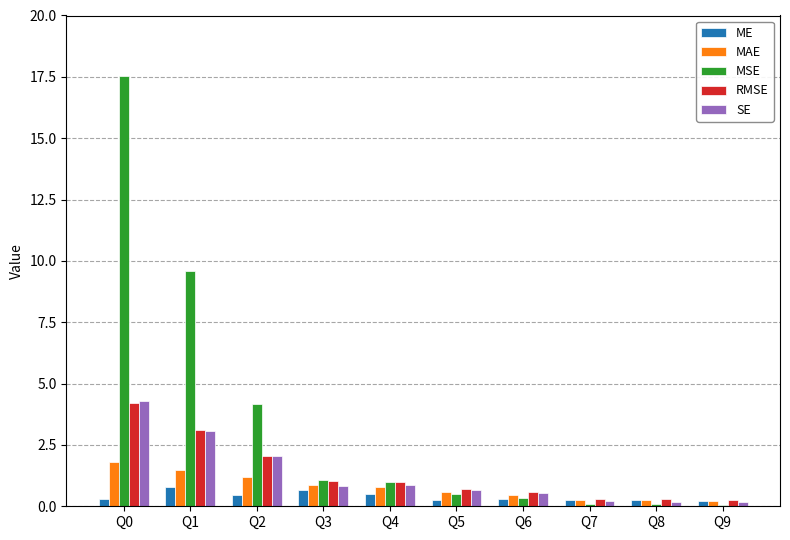

How many bars are there in each group?

5